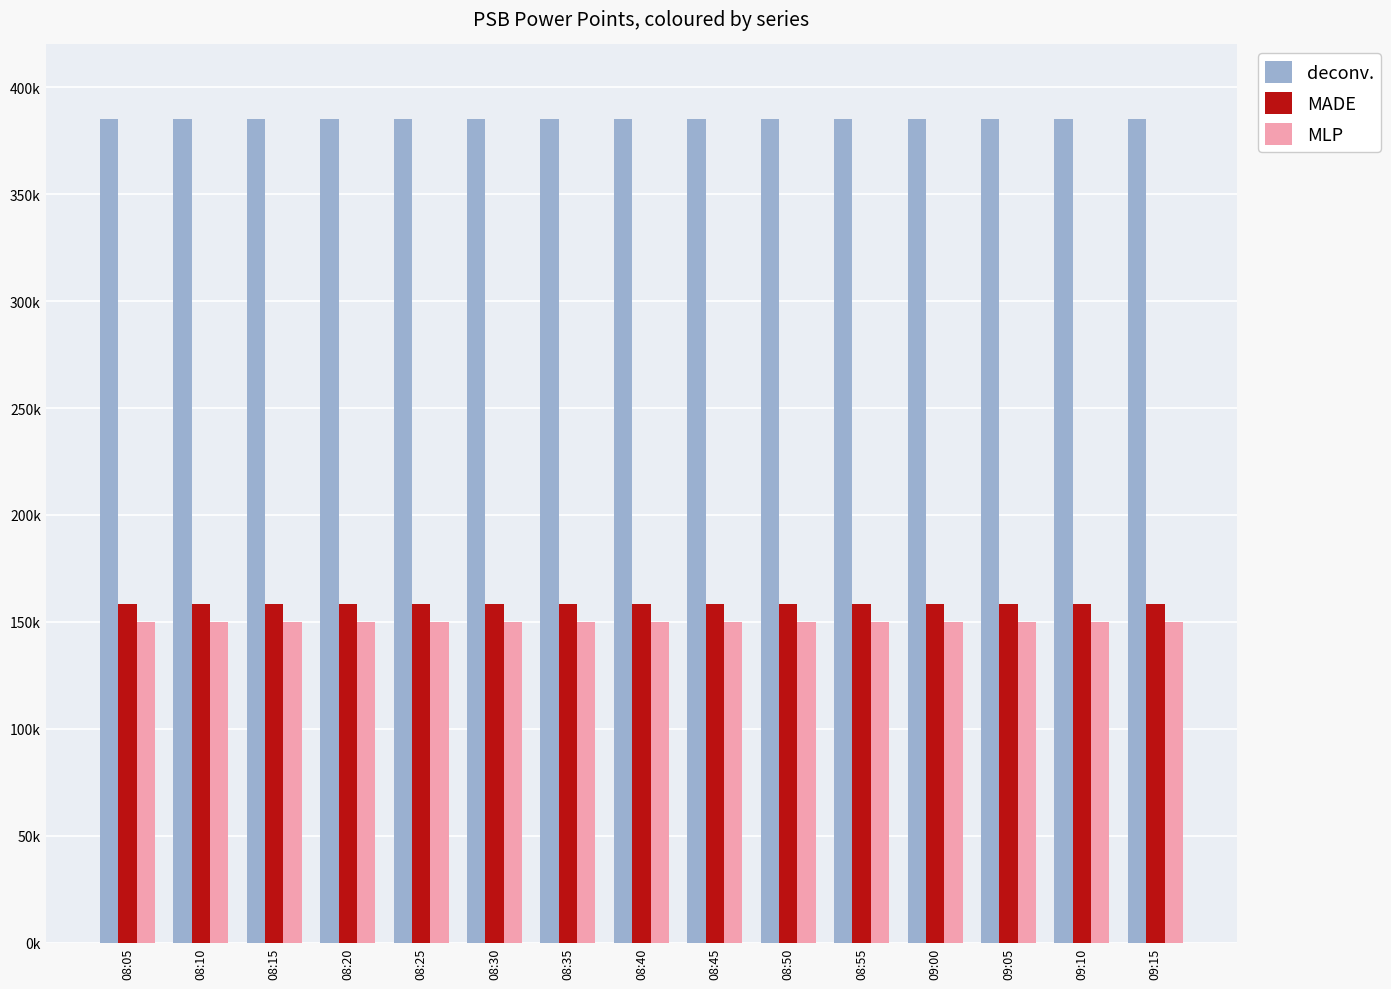

What is the lowest value of the MADE series?

158163